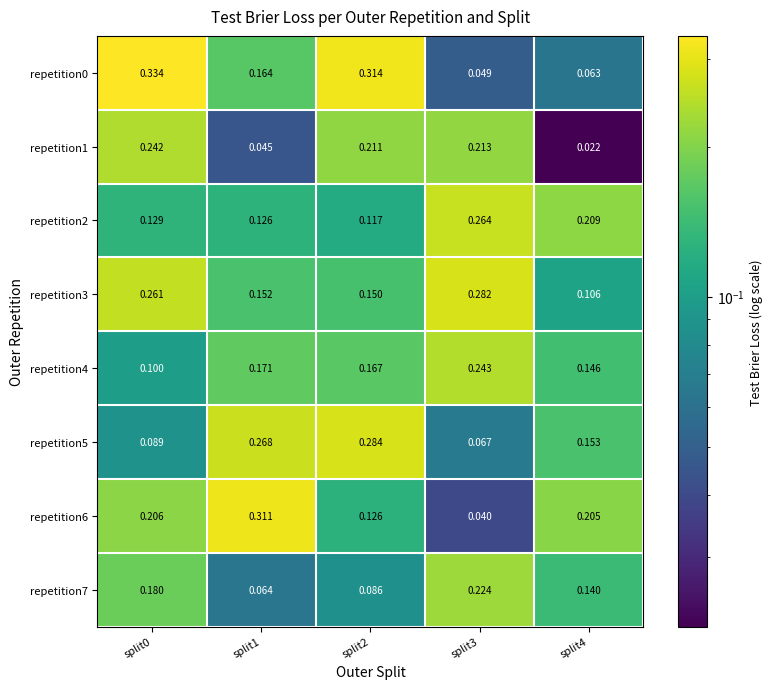

Is the value of repetition7 at split2 greater than the value of repetition0 at split0?

No